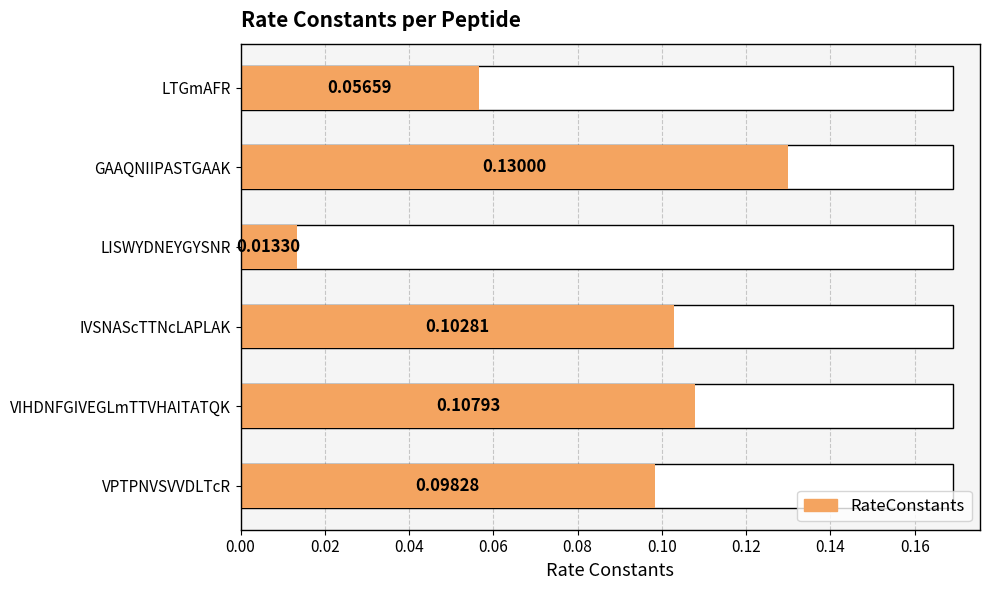

Does the chart contain any negative values?

No